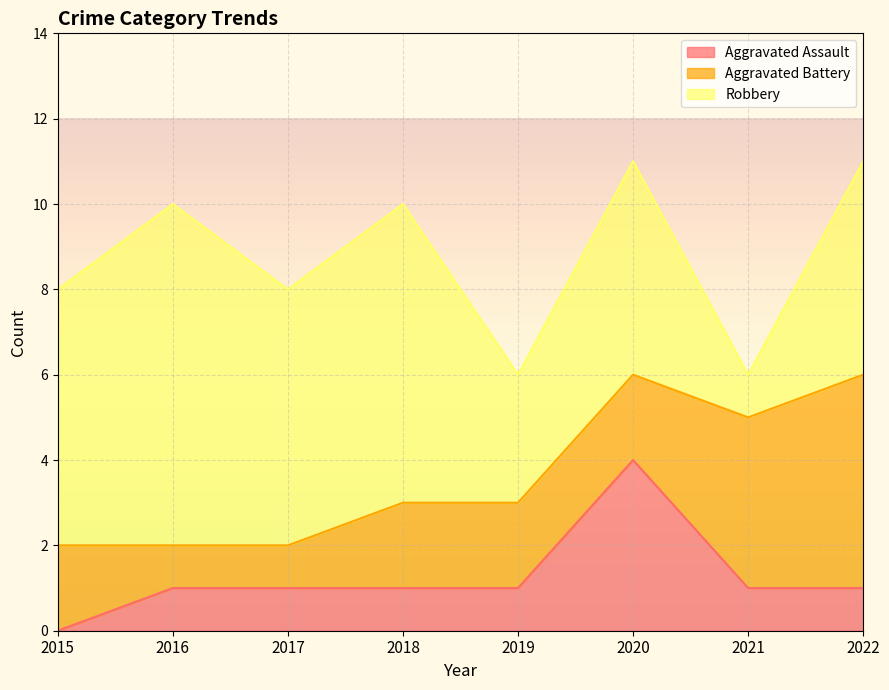

After their last crossing, which series has the higher values: Aggravated Battery or Robbery?

Aggravated Battery